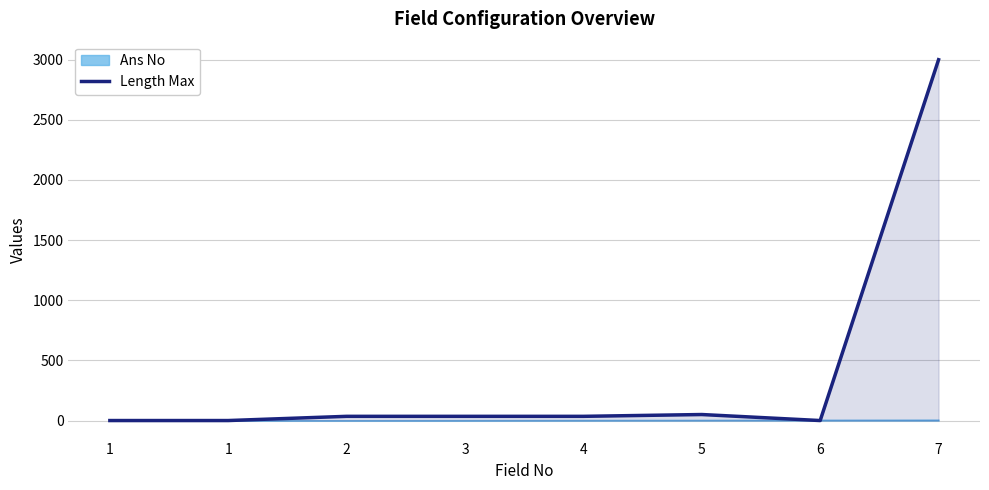

What is the greatest value displayed?

3000